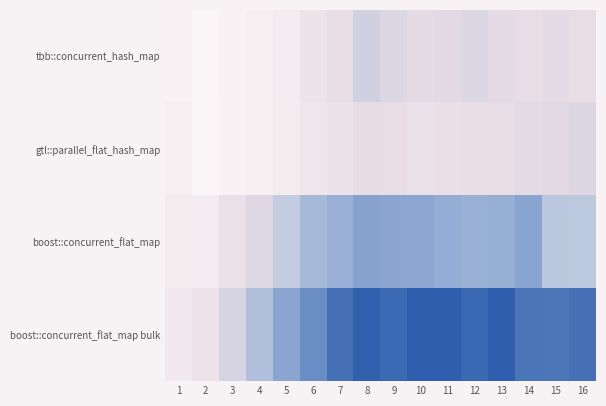

Reading left to right, transcribe all the data shown in this chart.

tbb::concurrent_hash_map: 1=14.2	2=11.0	3=14.1	4=17.1	5=20.5	6=24.2	7=27.6	8=31.8	9=29.8	10=28.2	11=28.7	12=29.8	13=28.4	14=27.6	15=28.1	16=27.4
gtl::parallel_flat_hash_map: 1=17.5	2=12.0	3=14.4	4=17.2	5=20.2	6=23.2	7=25.4	8=27.8	9=27.3	10=26.1	11=26.3	12=26.8	13=27.6	14=28.4	15=29.0	16=29.6
boost::concurrent_flat_map: 1=20.2	2=20.6	3=25.9	4=29.5	5=33.6	6=38.3	7=40.0	8=42.4	9=42.0	10=41.8	11=40.5	12=39.8	13=40.1	14=42.1	15=35.5	16=35.2
boost::concurrent_flat_map bulk: 1=21.8	2=24.4	3=30.7	4=37.0	5=41.9	6=45.8	7=49.9	8=52.1	9=50.9	10=52.6	11=52.5	12=51.1	13=52.5	14=49.2	15=49.1	16=50.0